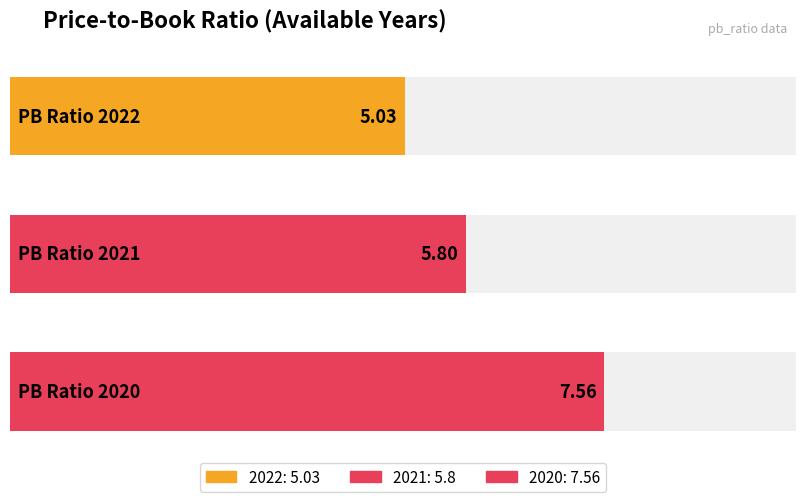

What is the smallest value displayed?

5.0